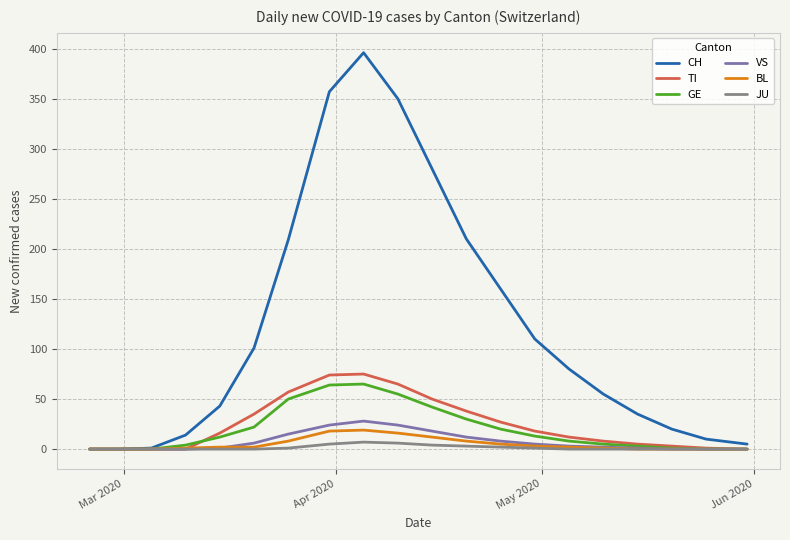

What is the highest value of the GE series?

65